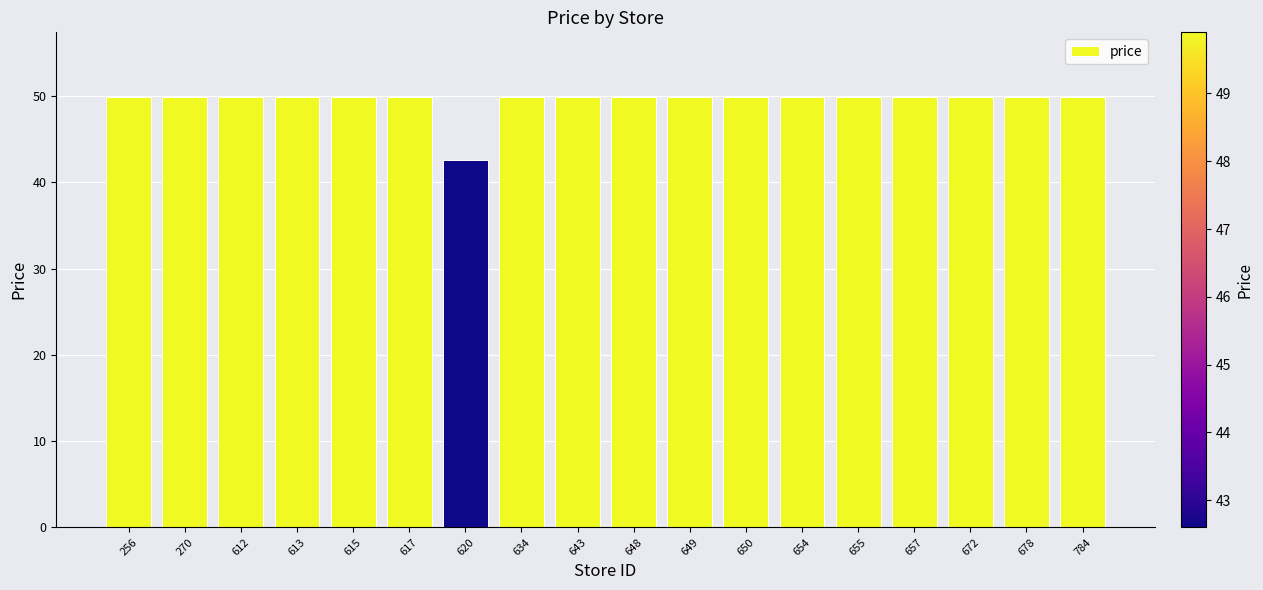

Reading left to right, extract all data points from this chart.

256=49.9	270=49.9	612=49.9	613=49.9	615=49.9	617=49.9	620=42.6	634=49.9	643=49.9	648=49.9	649=49.9	650=49.9	654=49.9	655=49.9	657=49.9	672=49.9	678=49.9	784=49.9